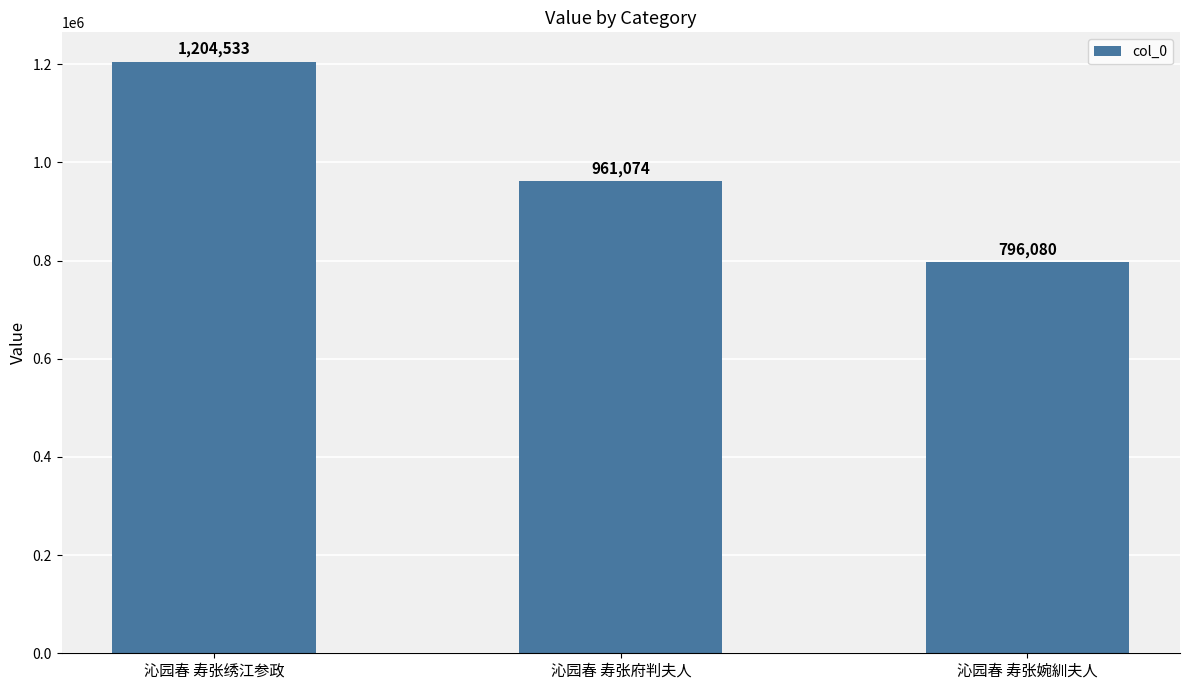

How many categories are shown in the chart?

3